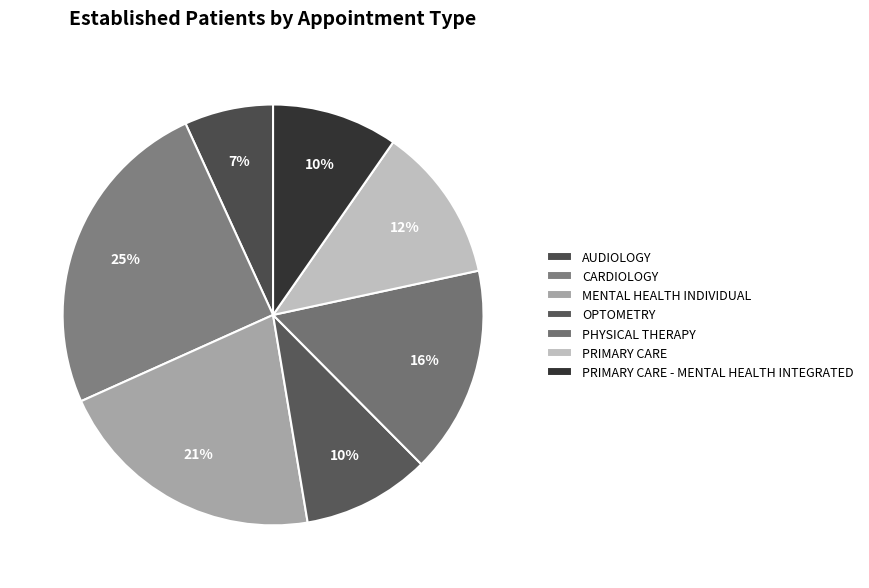

To the nearest percent, what is the difference between the largest and smallest slice percentages?

18%